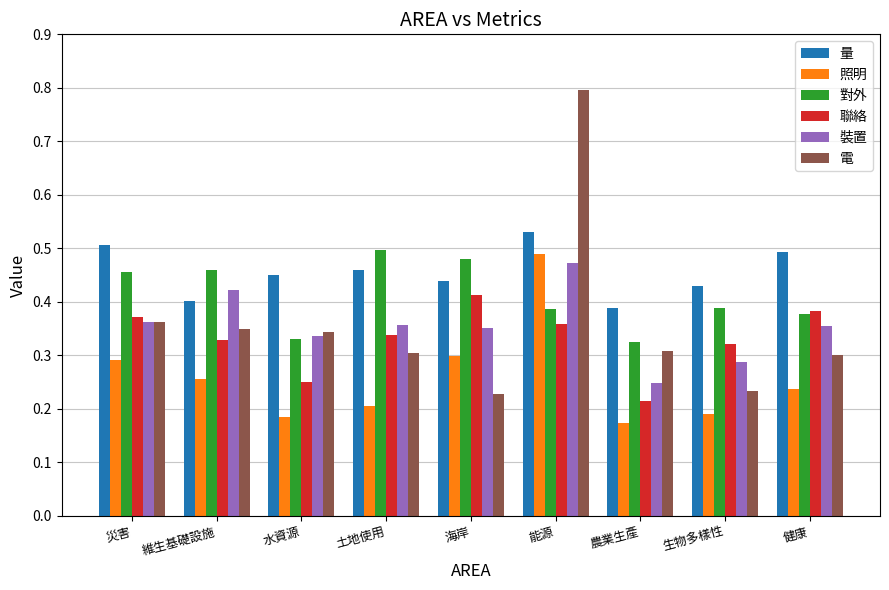

At which label is 聯絡 closest to 0?

農業生產